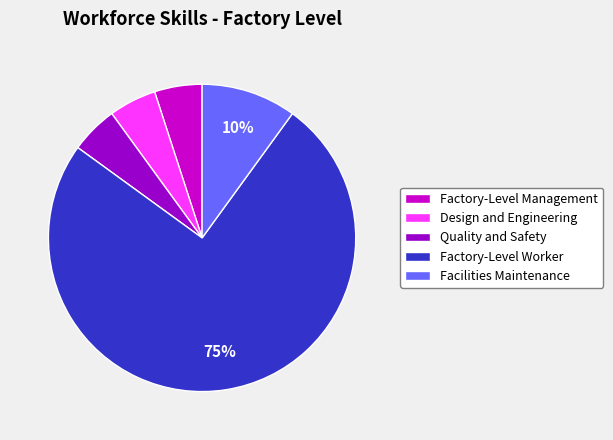

Count the number of slices in the pie.

5